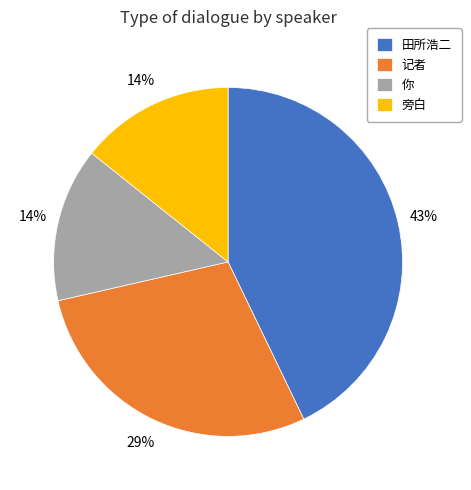

Is there any slice that represents more than half of the pie?

No